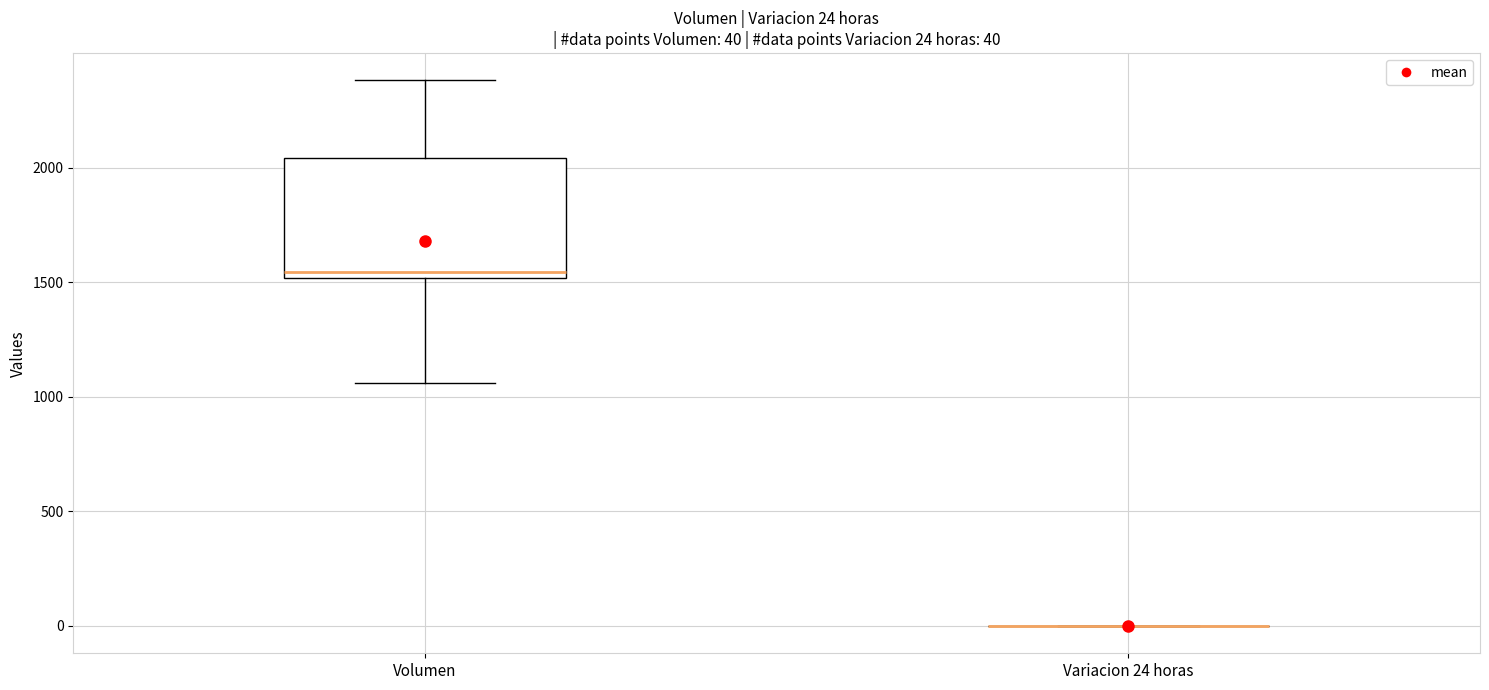

Comparing the boxes themselves (not the whiskers), which one is the tallest?

Volumen